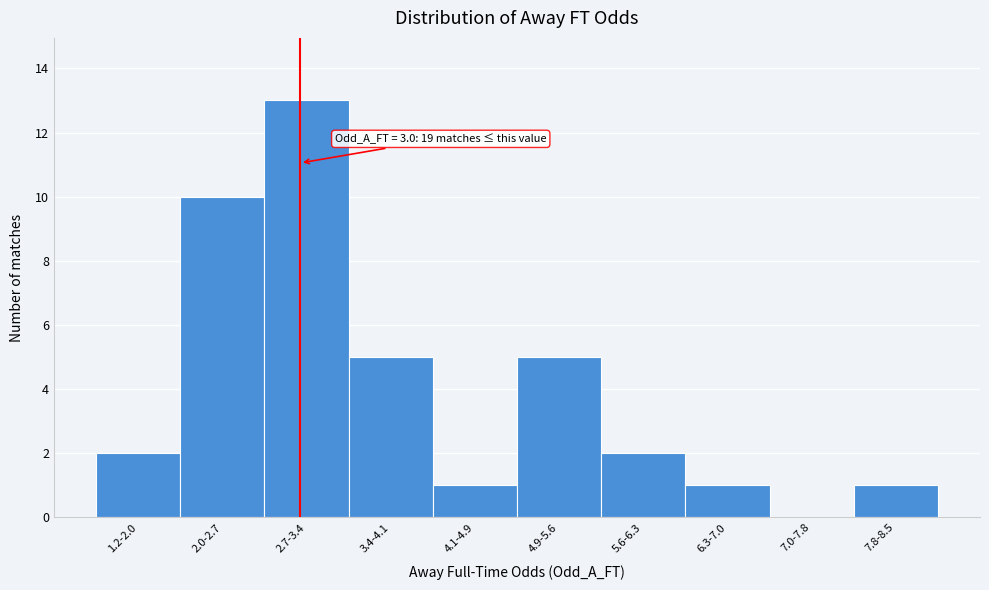

Reading right to left, list all the values displayed in this chart.

7.8-8.5=1	7.0-7.8=0	6.3-7.0=1	5.6-6.3=2	4.9-5.6=5	4.1-4.9=1	3.4-4.1=5	2.7-3.4=13	2.0-2.7=10	1.2-2.0=2